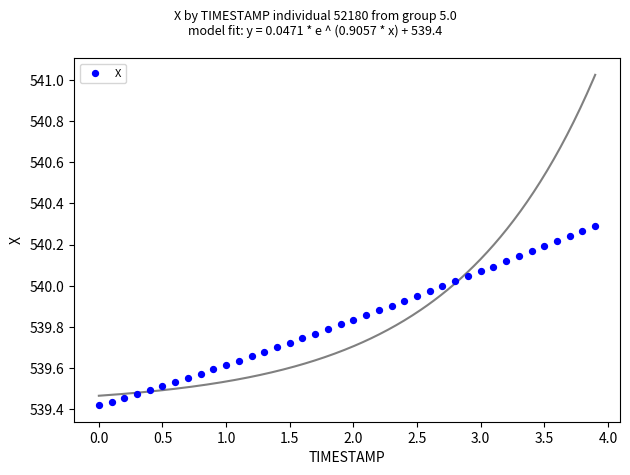

What is the range of X values (max minus min)?

3.9